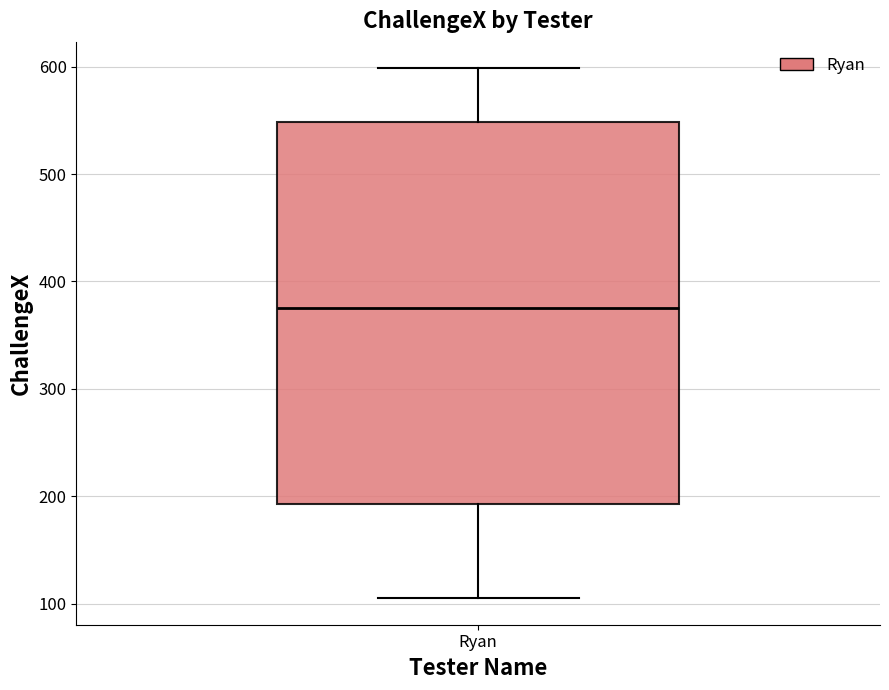

Read this box plot against the y-axis: the position of the median line, the range covered by the box, and the ends of both whiskers. The values are not printed on the chart, so give them approximately, as read against the axis.

median 380, box 190 to 550, whiskers 110 to 600